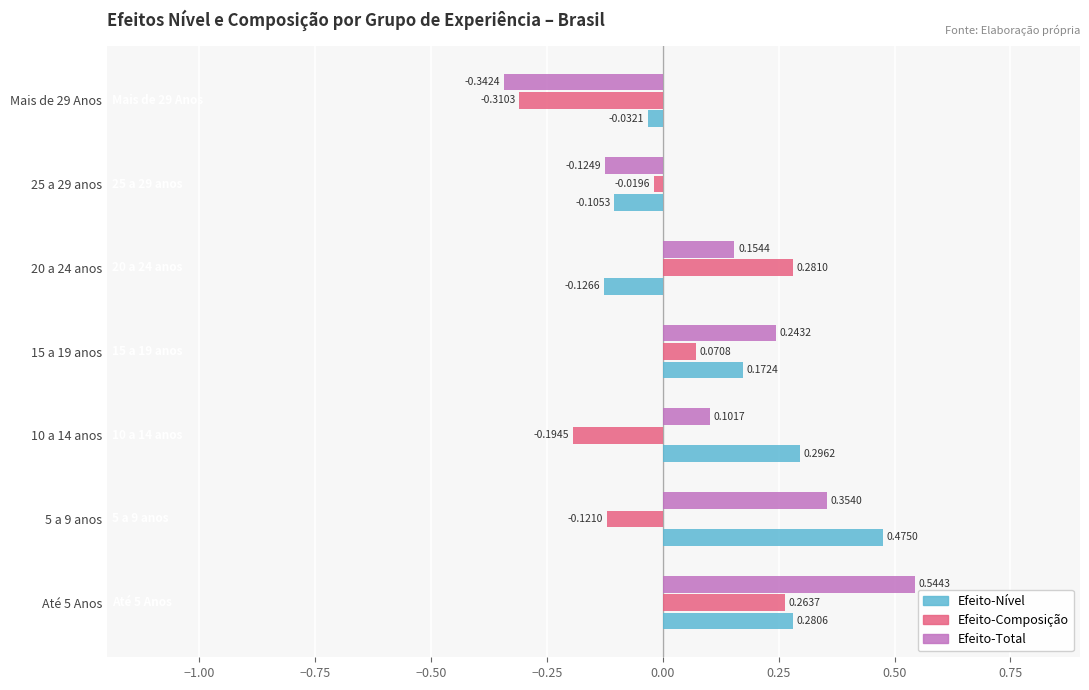

What is the difference between the maximum and minimum values in the Efeito-Total series?

0.9